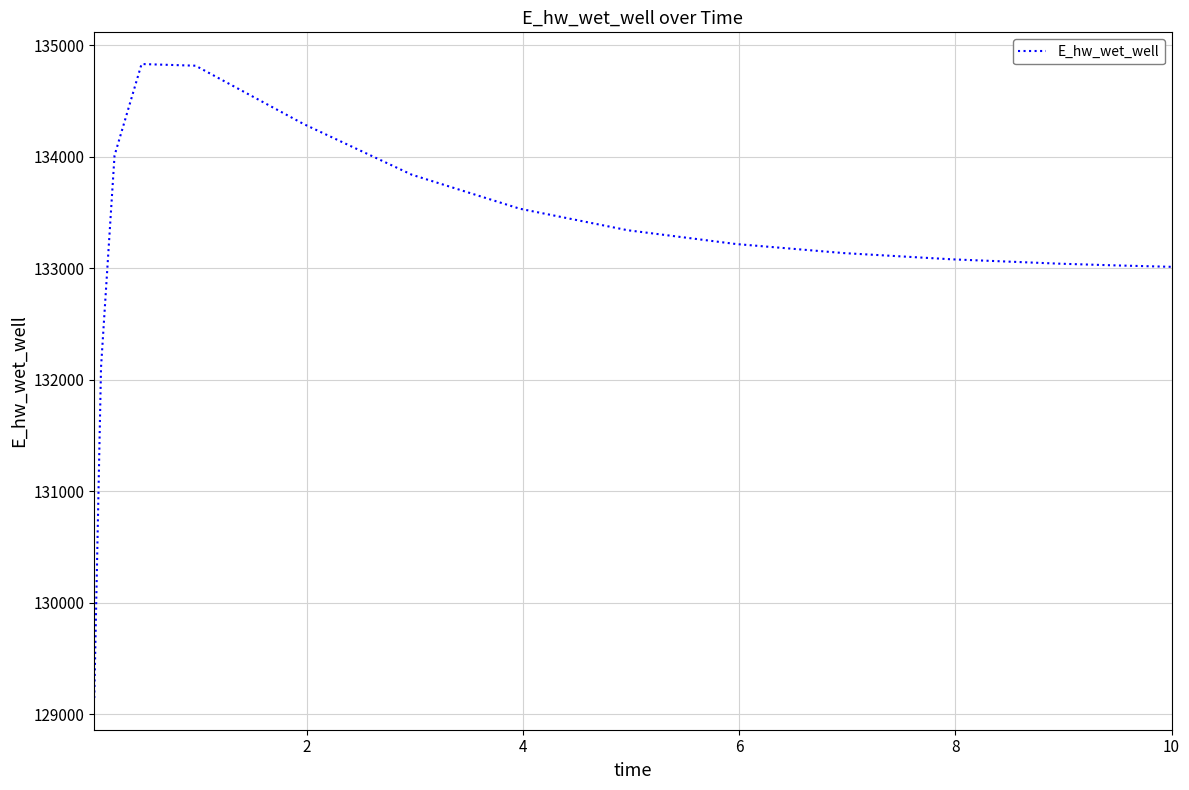

What is the smallest value displayed?

129146.2